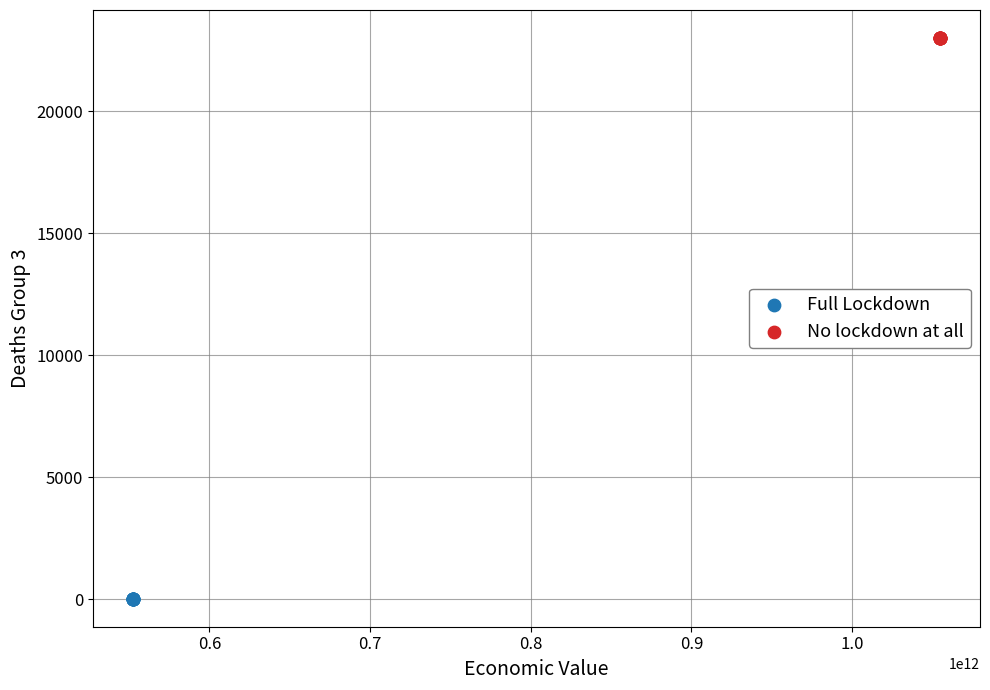

Which series has the largest Y range (max minus min)?

No lockdown at all